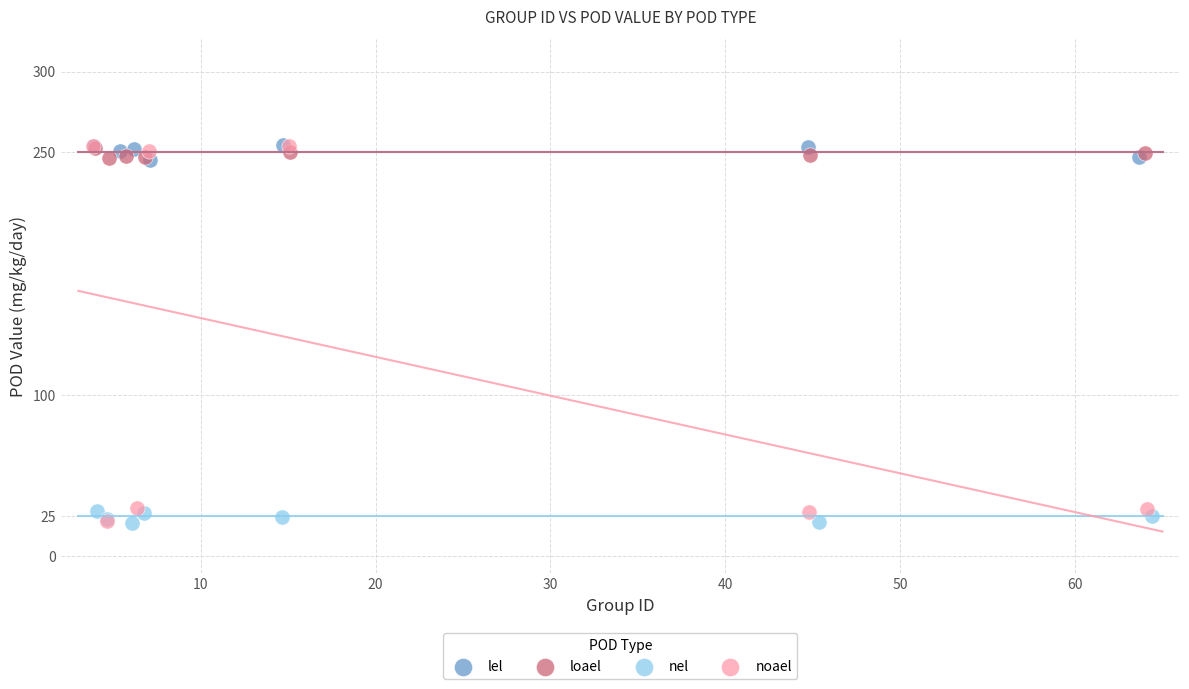

Which series has the largest Y range (max minus min)?

noael